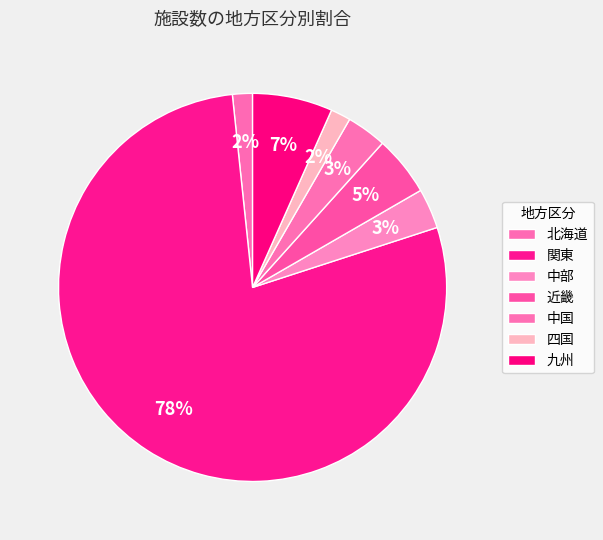

To the nearest percent, what is the difference between the 四国 and 中部 slice percentages?

2%